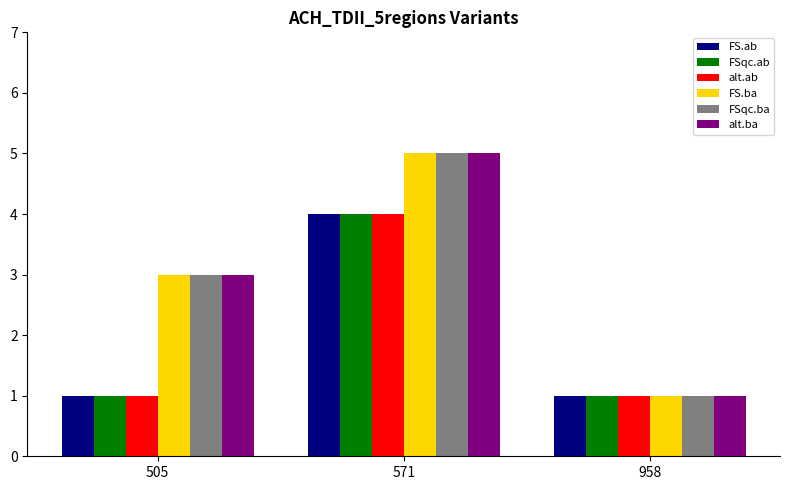

Is it true that alt.ab equals 0 at 505?

False